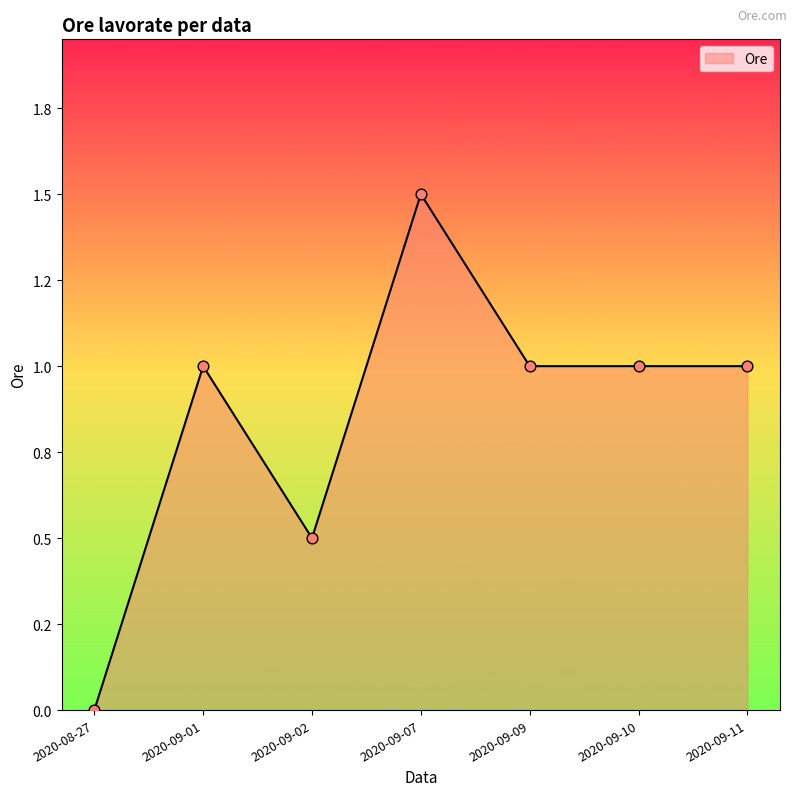

Approximately how many times larger is the value at 2020-09-09 compared to 2020-09-01?

1.0